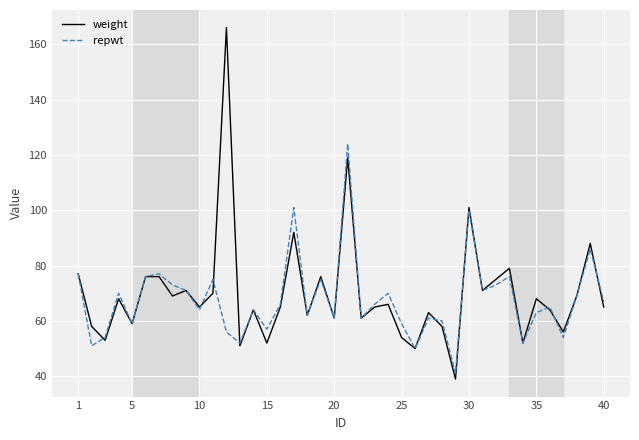

Rank the series by their maximum value, from highest to lowest.

weight, repwt